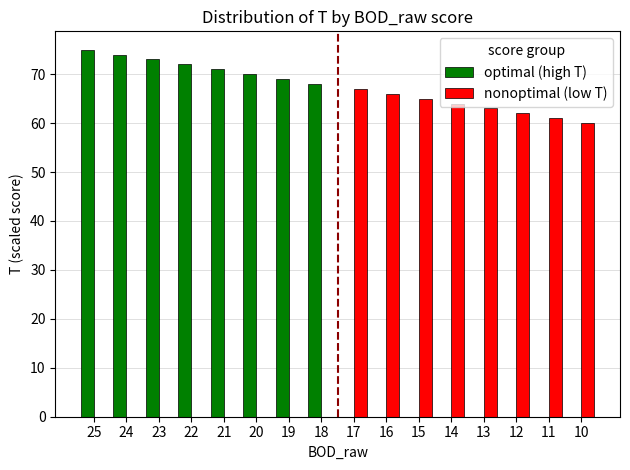

What is the total value across all series at 17?

67